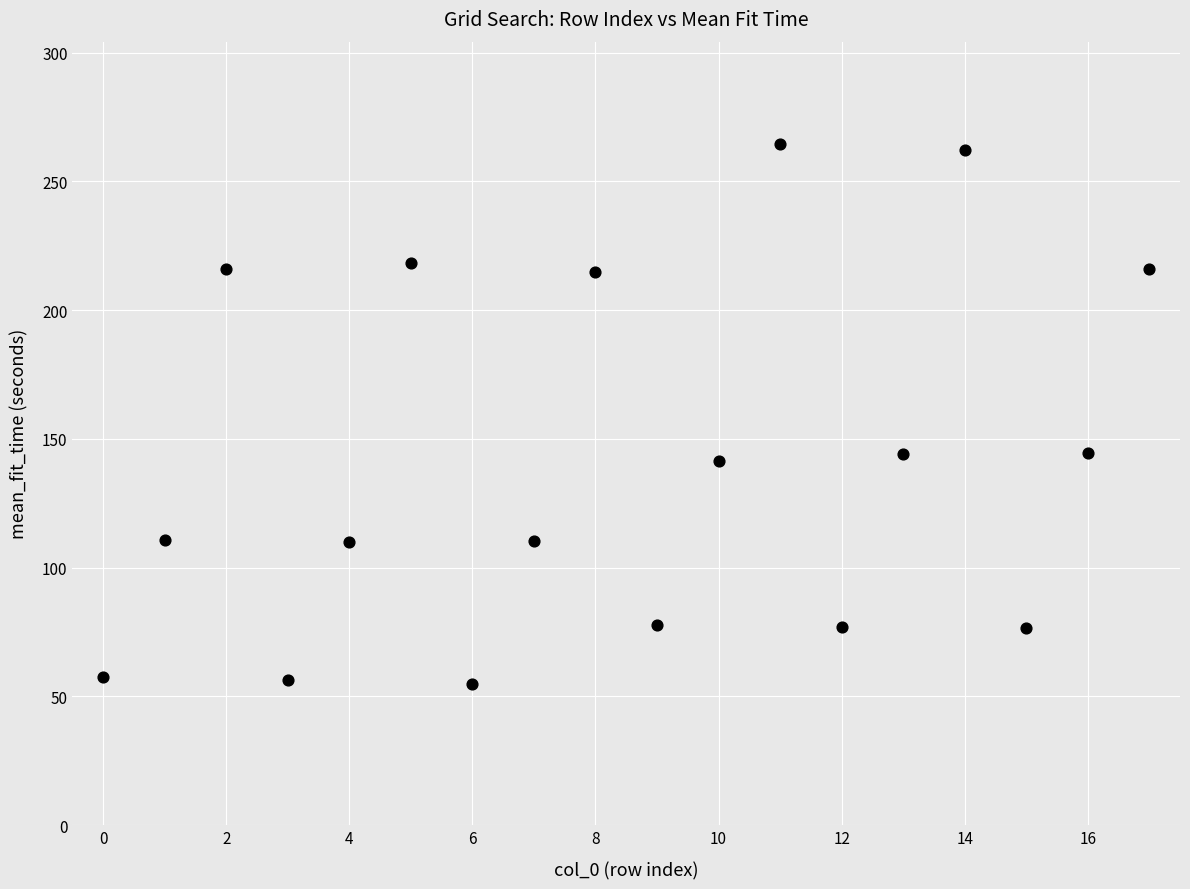

What is the range of Y values (max minus min)?

209.7